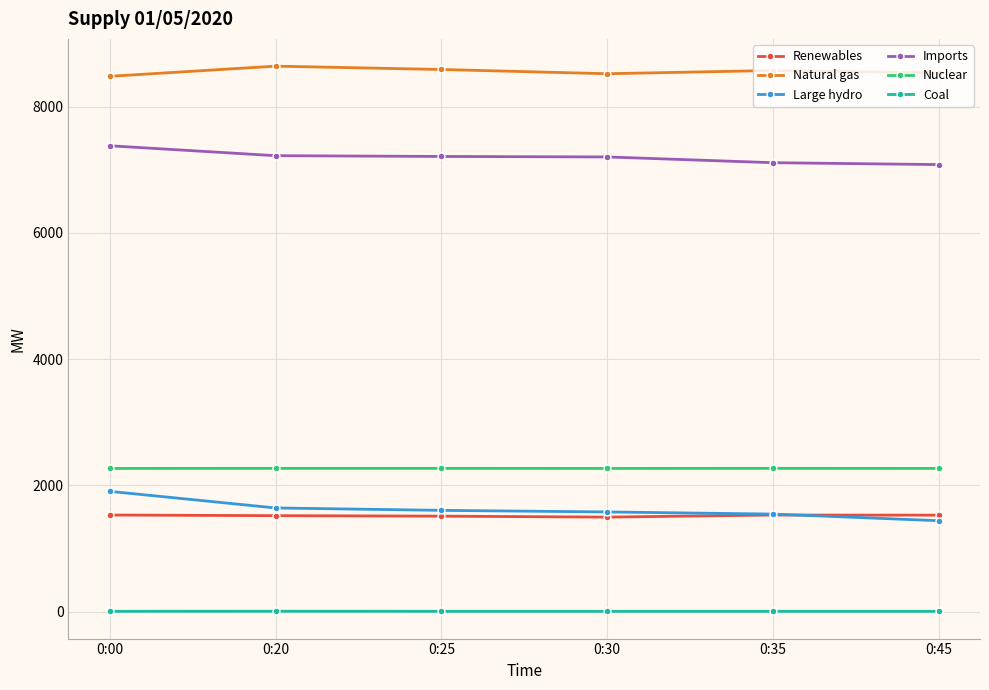

What is the minimum value for Nuclear?

2269